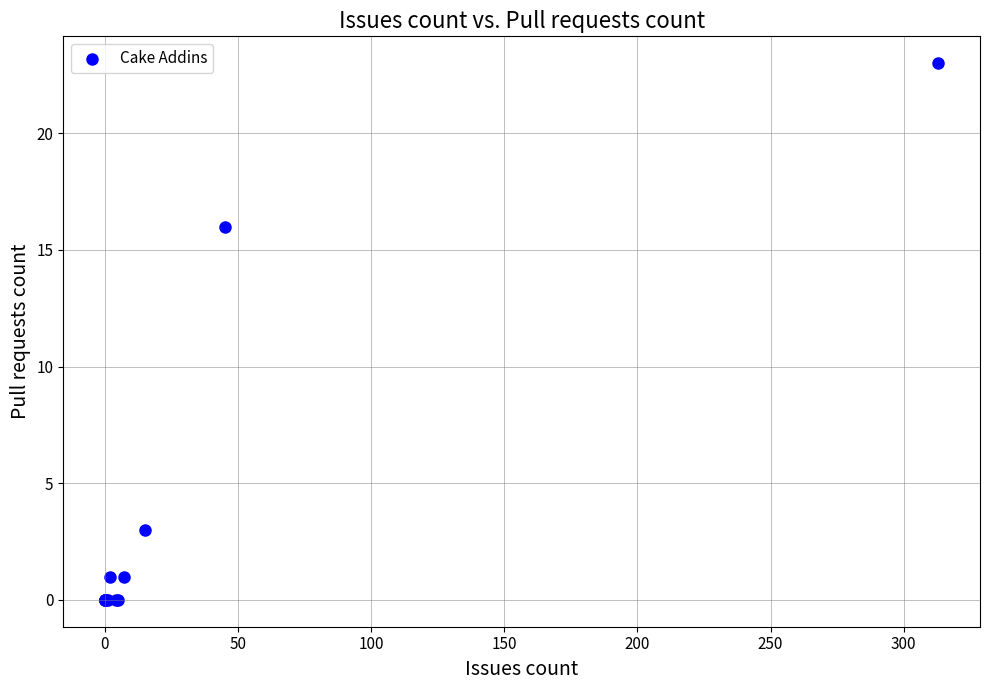

What Y value in the scatter plot is closest to 11?

16